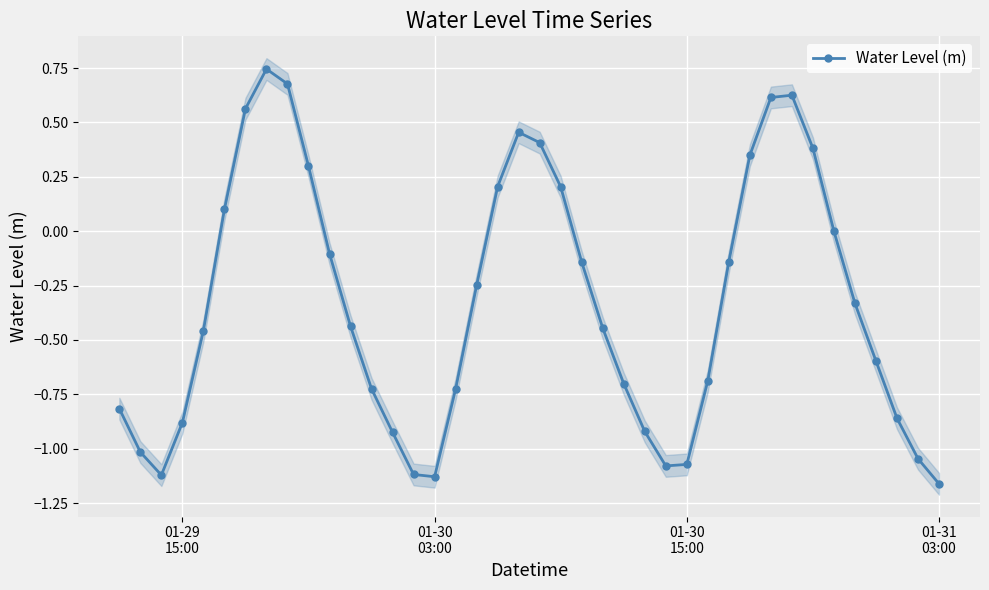

True or false: there are more than 2 points higher than both neighbors.

True